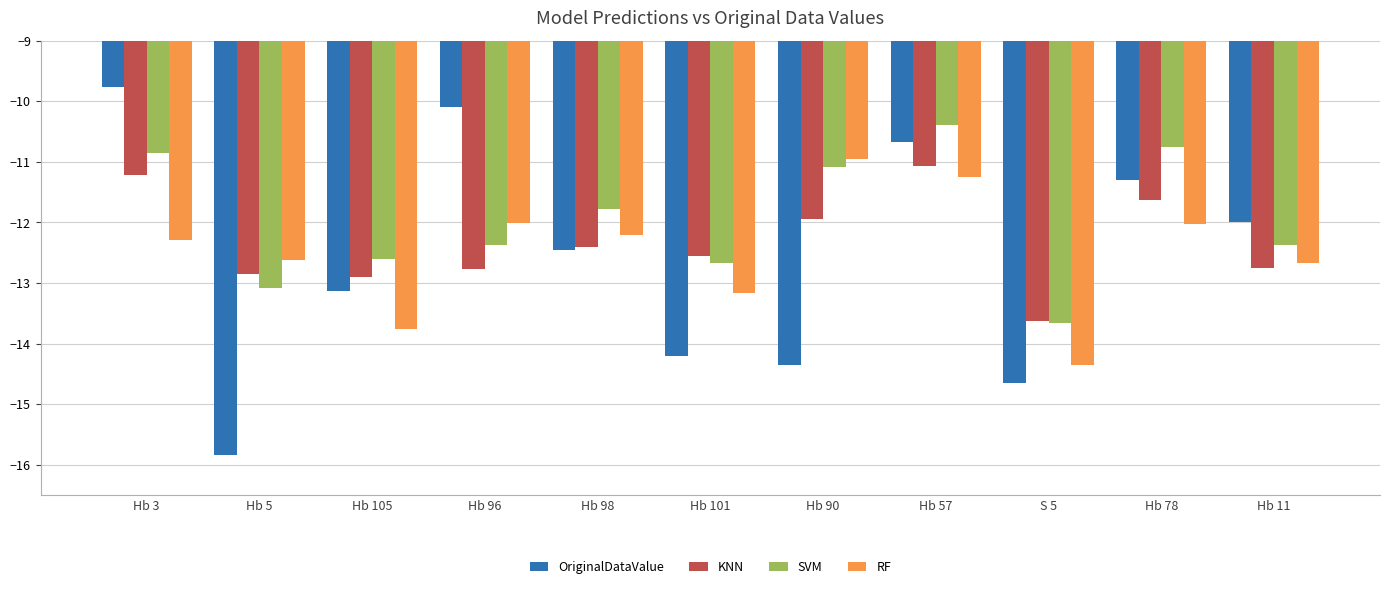

Which series has the largest total across all categories?

SVM